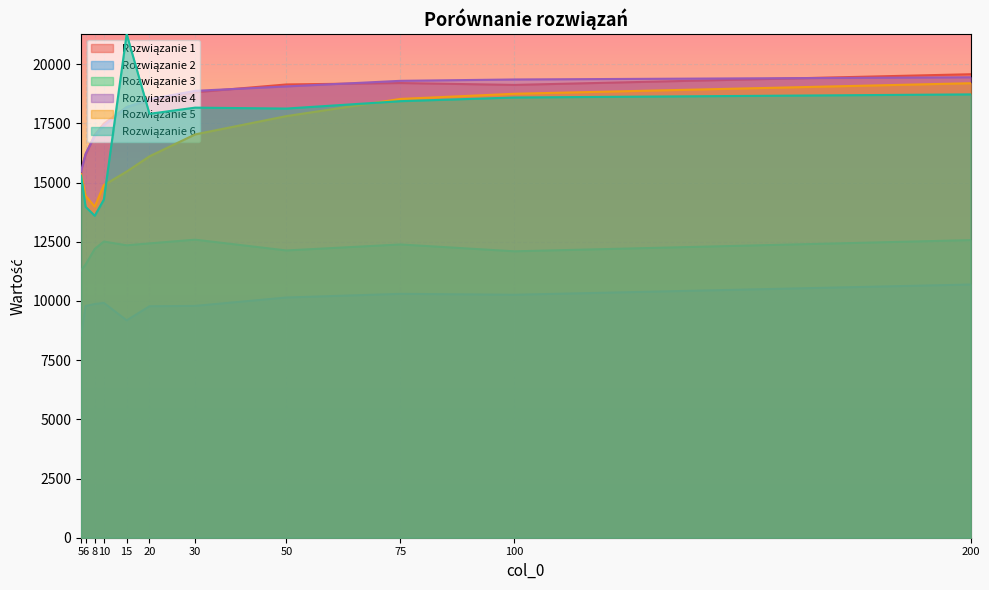

At which category does the chart reach its peak across all series?

15